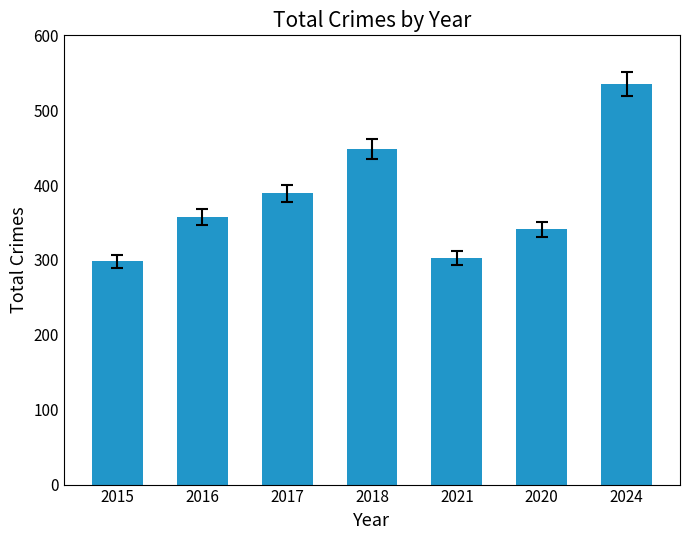

Which label corresponds to the largest value in the chart?

2024